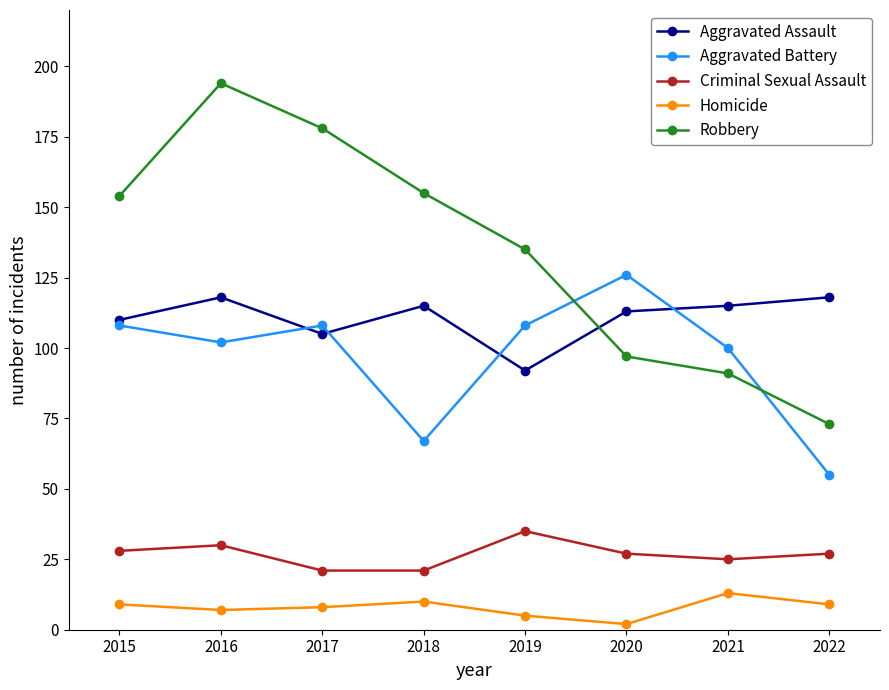

What is the difference between the second highest and minimum values in the Criminal Sexual Assault series?

9